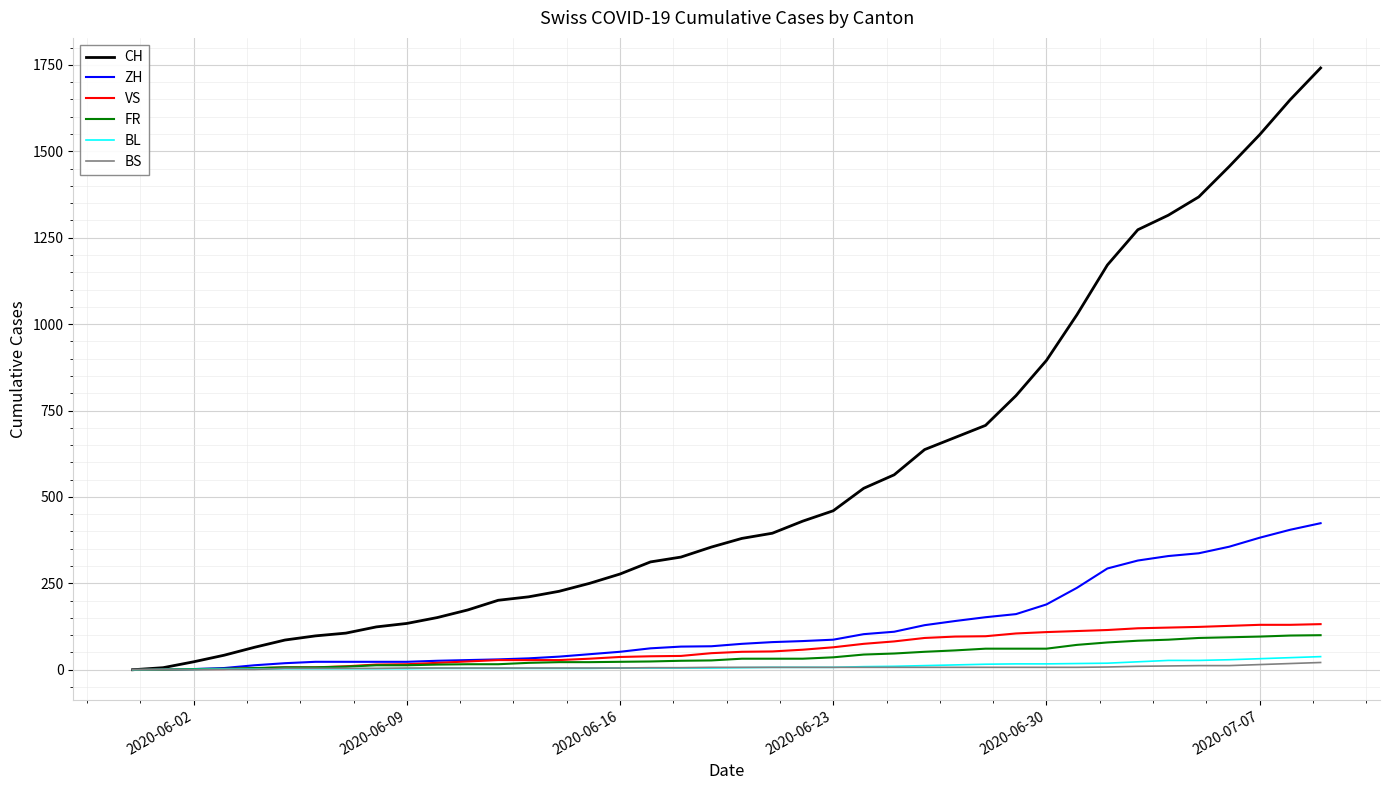

Which series has the largest total across all categories?

CH